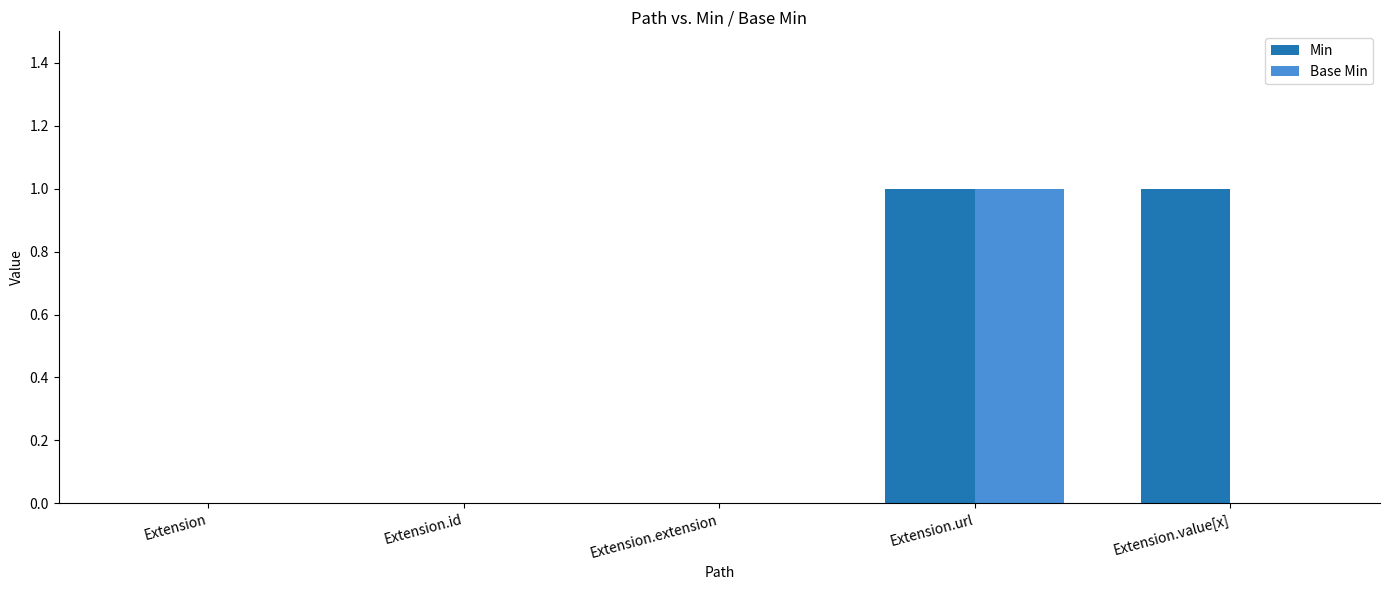

At which category is the sum across all series the highest?

Extension.url